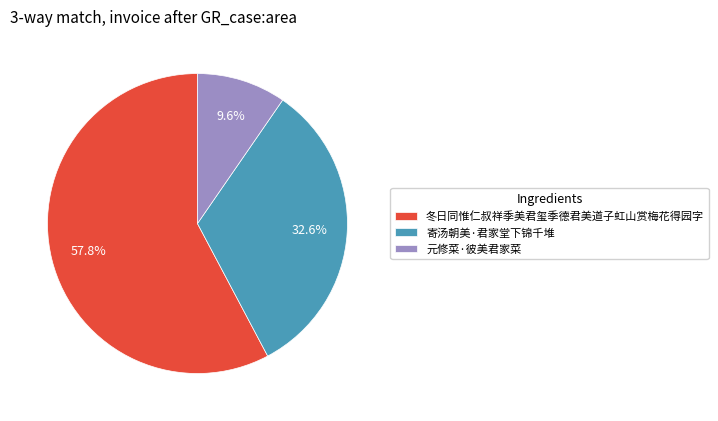

The 元修菜·彼美君家菜 slice represents 1% of the pie. True or false?

False